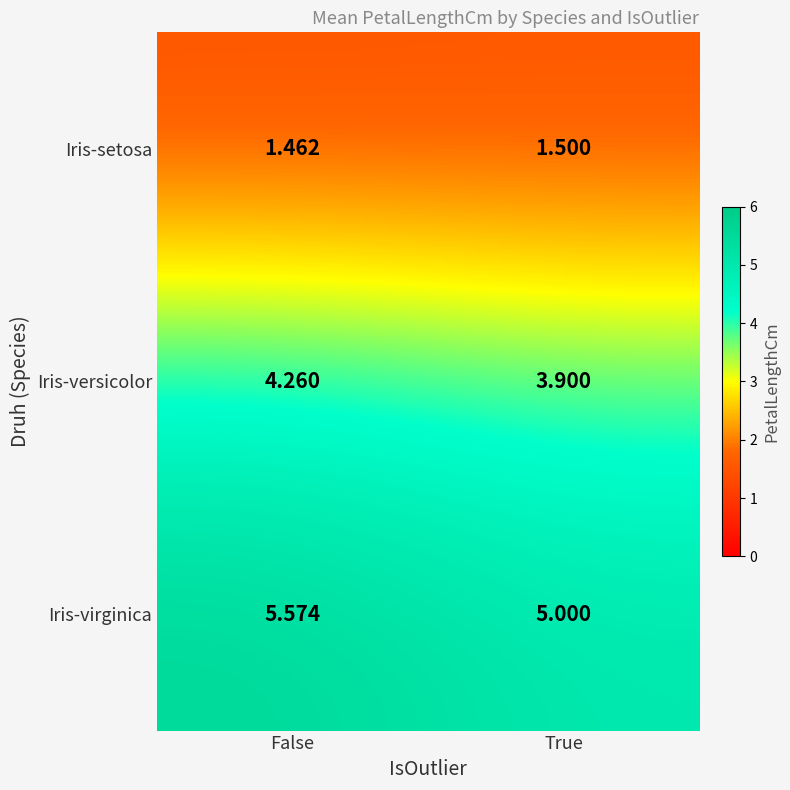

Between False and True, which series saw the biggest shift?

Iris-virginica